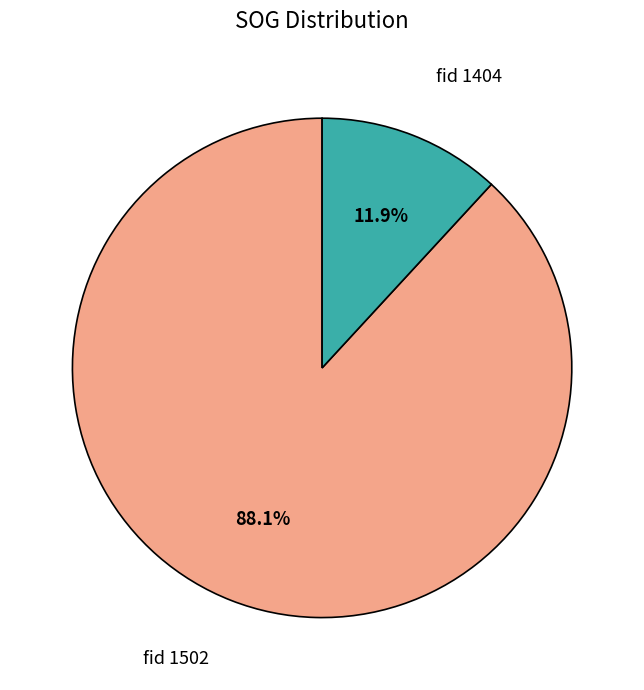

To the nearest percent, what is the average slice percentage?

50%